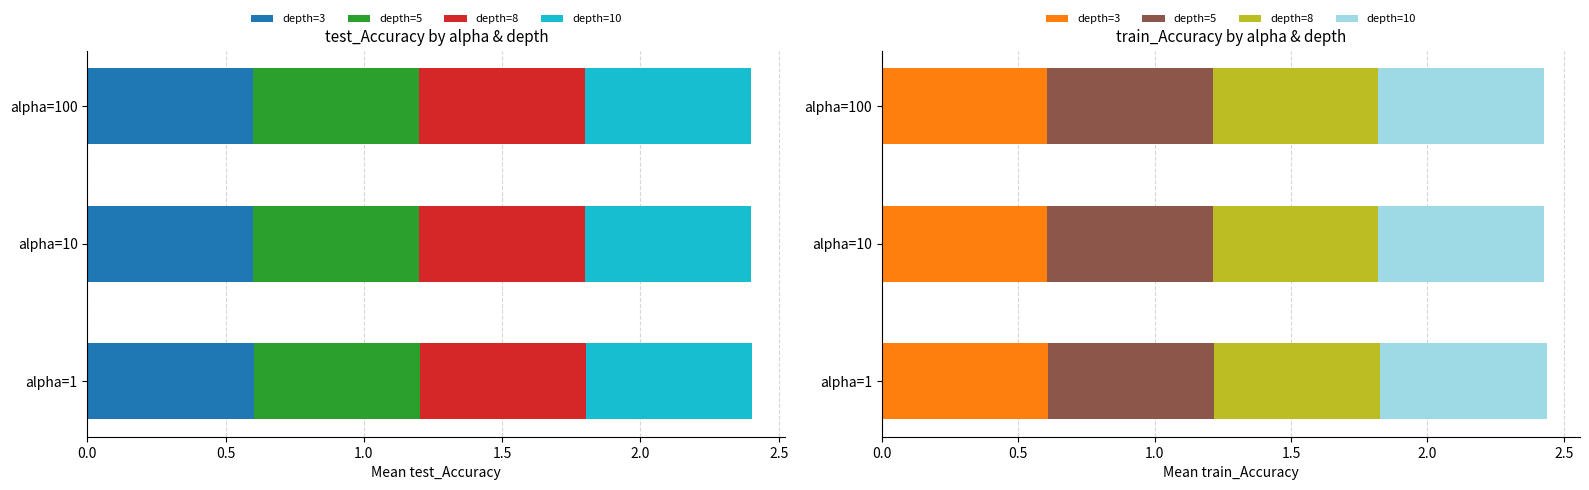

What is the total value across all series at 0.5?

2.4